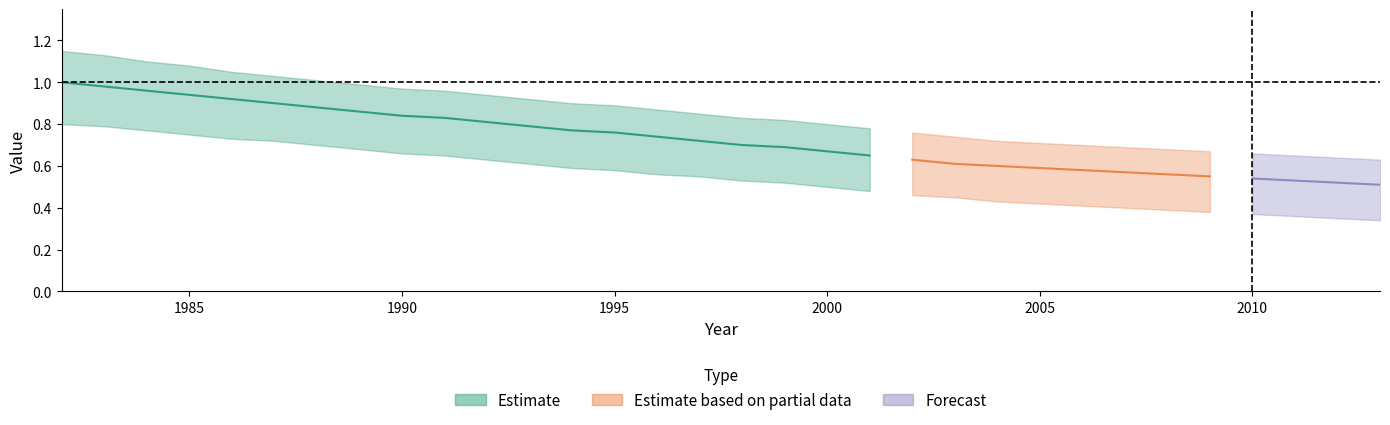

Read the Estimate_lower value at 1989.

0.7